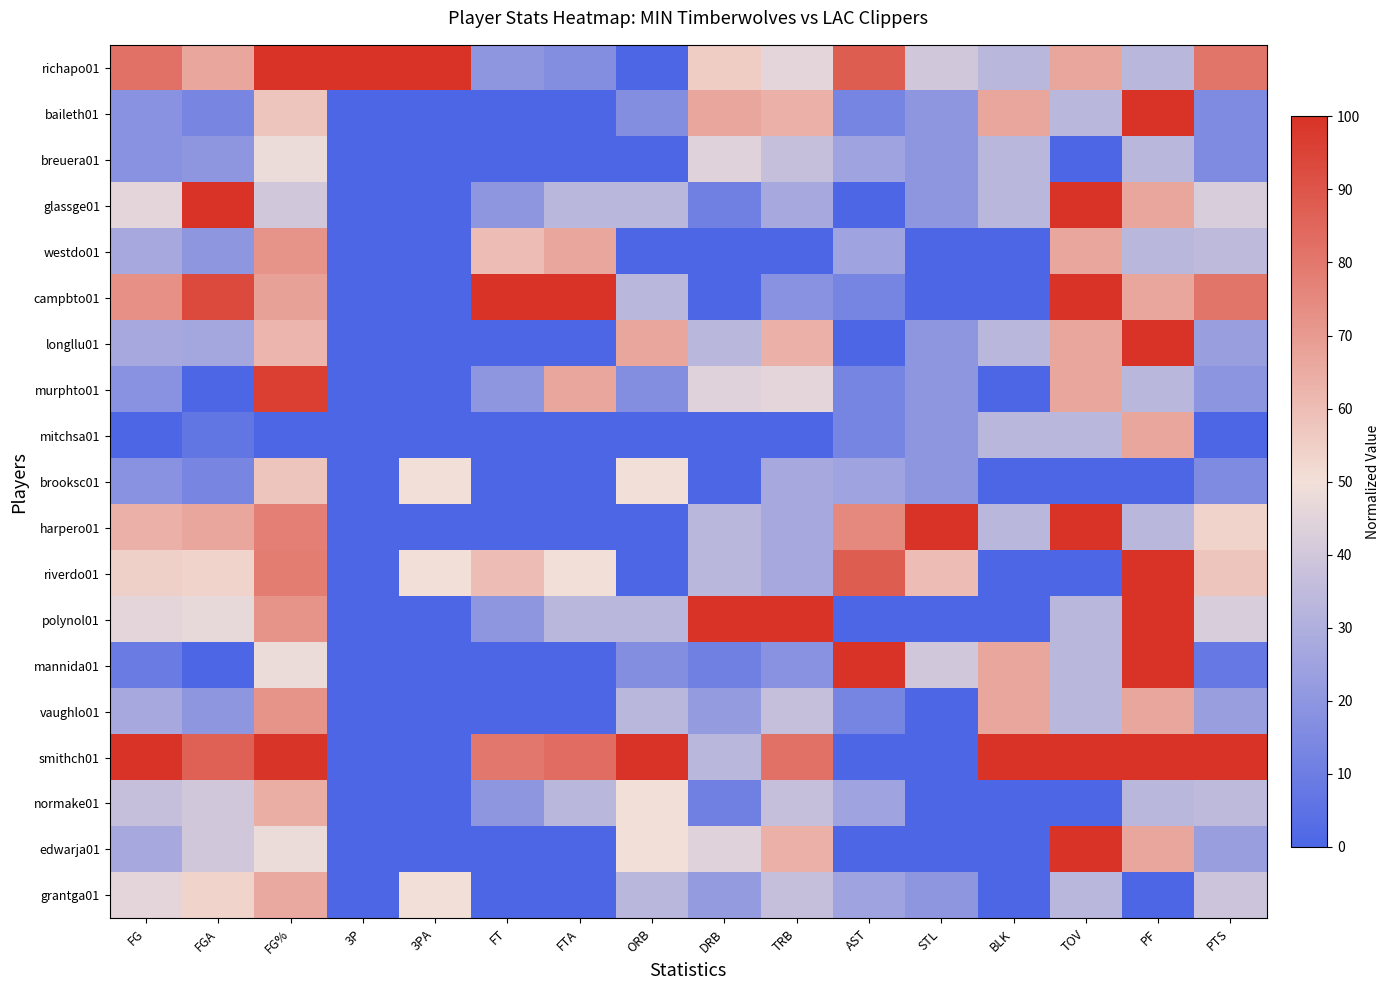

Reading left to right, extract all data points from this chart.

richapo01: FG=81.8	FGA=66.7	FG%=100.0	3P=100.0	3PA=100.0	FT=20.0	FTA=16.7	ORB=0.0	DRB=55.6	TRB=45.5	AST=87.5	STL=40.0	BLK=33.3	TOV=66.7	PF=33.3	PTS=80.8
baileth01: FG=18.2	FGA=13.3	FG%=57.8	3P=0.0	3PA=0.0	FT=0.0	FTA=0.0	ORB=16.7	DRB=66.7	TRB=63.6	AST=12.5	STL=20.0	BLK=66.7	TOV=33.3	PF=100.0	PTS=15.4
breuera01: FG=18.2	FGA=20.0	FG%=48.1	3P=0.0	3PA=0.0	FT=0.0	FTA=0.0	ORB=0.0	DRB=44.4	TRB=36.4	AST=25.0	STL=20.0	BLK=33.3	TOV=0.0	PF=33.3	PTS=15.4
glassge01: FG=45.5	FGA=100.0	FG%=40.2	3P=0.0	3PA=0.0	FT=20.0	FTA=33.3	ORB=33.3	DRB=11.1	TRB=27.3	AST=0.0	STL=20.0	BLK=33.3	TOV=100.0	PF=66.7	PTS=42.3
westdo01: FG=27.3	FGA=20.0	FG%=72.3	3P=0.0	3PA=0.0	FT=60.0	FTA=66.7	ORB=0.0	DRB=0.0	TRB=0.0	AST=25.0	STL=0.0	BLK=0.0	TOV=66.7	PF=33.3	PTS=34.6
campbto01: FG=72.7	FGA=93.3	FG%=68.1	3P=0.0	3PA=0.0	FT=100.0	FTA=100.0	ORB=33.3	DRB=0.0	TRB=18.2	AST=12.5	STL=0.0	BLK=0.0	TOV=100.0	PF=66.7	PTS=80.8
longllu01: FG=27.3	FGA=26.7	FG%=62.0	3P=0.0	3PA=0.0	FT=0.0	FTA=0.0	ORB=66.7	DRB=33.3	TRB=63.6	AST=0.0	STL=20.0	BLK=33.3	TOV=66.7	PF=100.0	PTS=23.1
murphto01: FG=18.2	FGA=0.0	FG%=96.4	3P=0.0	3PA=0.0	FT=20.0	FTA=66.7	ORB=16.7	DRB=44.4	TRB=45.5	AST=12.5	STL=20.0	BLK=0.0	TOV=66.7	PF=33.3	PTS=19.2
mitchsa01: FG=0.0	FGA=6.7	FG%=0.0	3P=0.0	3PA=0.0	FT=0.0	FTA=0.0	ORB=0.0	DRB=0.0	TRB=0.0	AST=12.5	STL=20.0	BLK=33.3	TOV=33.3	PF=66.7	PTS=0.0
brooksc01: FG=18.2	FGA=13.3	FG%=57.8	3P=0.0	3PA=50.0	FT=0.0	FTA=0.0	ORB=50.0	DRB=0.0	TRB=27.3	AST=25.0	STL=20.0	BLK=0.0	TOV=0.0	PF=0.0	PTS=15.4
harpero01: FG=63.6	FGA=66.7	FG%=77.7	3P=0.0	3PA=0.0	FT=0.0	FTA=0.0	ORB=0.0	DRB=33.3	TRB=27.3	AST=75.0	STL=100.0	BLK=33.3	TOV=100.0	PF=33.3	PTS=53.8
riverdo01: FG=54.5	FGA=53.3	FG%=78.8	3P=0.0	3PA=50.0	FT=60.0	FTA=50.0	ORB=0.0	DRB=33.3	TRB=27.3	AST=87.5	STL=60.0	BLK=0.0	TOV=0.0	PF=100.0	PTS=57.7
polynol01: FG=45.5	FGA=46.7	FG%=72.3	3P=0.0	3PA=0.0	FT=20.0	FTA=33.3	ORB=33.3	DRB=100.0	TRB=100.0	AST=0.0	STL=0.0	BLK=0.0	TOV=33.3	PF=100.0	PTS=42.3
mannida01: FG=9.1	FGA=0.0	FG%=48.1	3P=0.0	3PA=0.0	FT=0.0	FTA=0.0	ORB=16.7	DRB=11.1	TRB=18.2	AST=100.0	STL=40.0	BLK=66.7	TOV=33.3	PF=100.0	PTS=7.7
vaughlo01: FG=27.3	FGA=20.0	FG%=72.3	3P=0.0	3PA=0.0	FT=0.0	FTA=0.0	ORB=33.3	DRB=22.2	TRB=36.4	AST=12.5	STL=0.0	BLK=66.7	TOV=33.3	PF=66.7	PTS=23.1
smithch01: FG=100.0	FGA=86.7	FG%=99.4	3P=0.0	3PA=0.0	FT=80.0	FTA=83.3	ORB=100.0	DRB=33.3	TRB=81.8	AST=0.0	STL=0.0	BLK=100.0	TOV=100.0	PF=100.0	PTS=100.0
normake01: FG=36.4	FGA=40.0	FG%=64.2	3P=0.0	3PA=0.0	FT=20.0	FTA=33.3	ORB=50.0	DRB=11.1	TRB=36.4	AST=25.0	STL=0.0	BLK=0.0	TOV=0.0	PF=33.3	PTS=34.6
edwarja01: FG=27.3	FGA=40.0	FG%=48.1	3P=0.0	3PA=0.0	FT=0.0	FTA=0.0	ORB=50.0	DRB=44.4	TRB=63.6	AST=0.0	STL=0.0	BLK=0.0	TOV=100.0	PF=66.7	PTS=23.1
grantga01: FG=45.5	FGA=53.3	FG%=65.8	3P=0.0	3PA=50.0	FT=0.0	FTA=0.0	ORB=33.3	DRB=22.2	TRB=36.4	AST=25.0	STL=20.0	BLK=0.0	TOV=33.3	PF=0.0	PTS=38.5